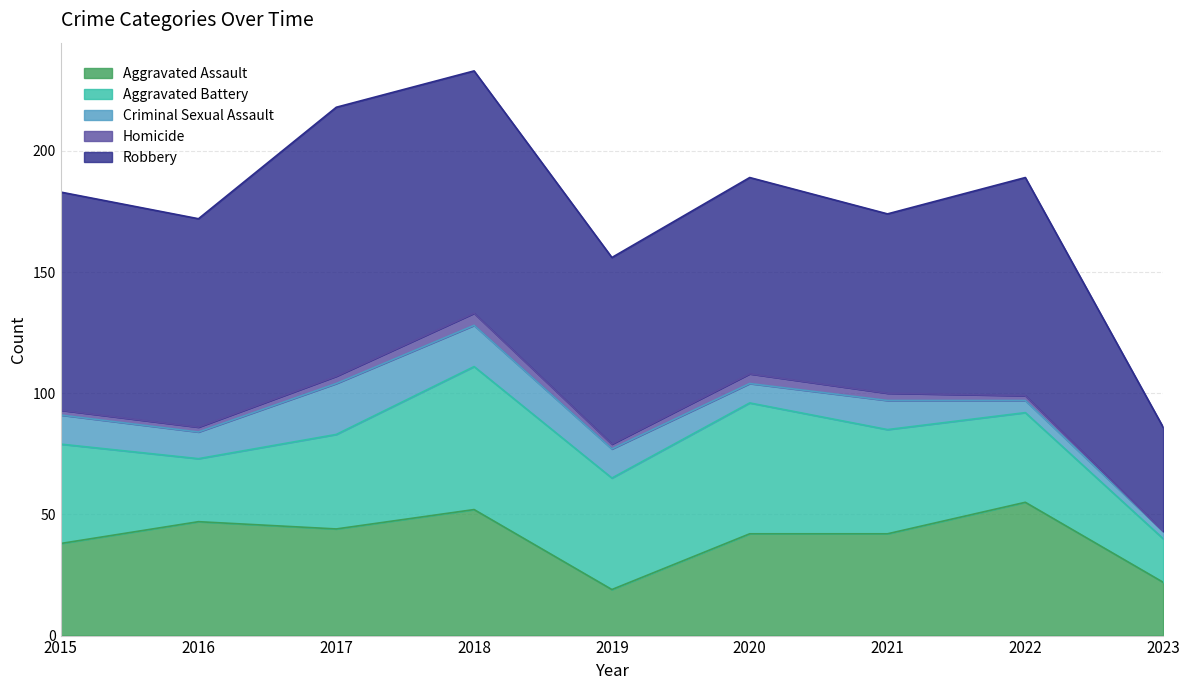

At which label does Homicide reach its peak?

2018